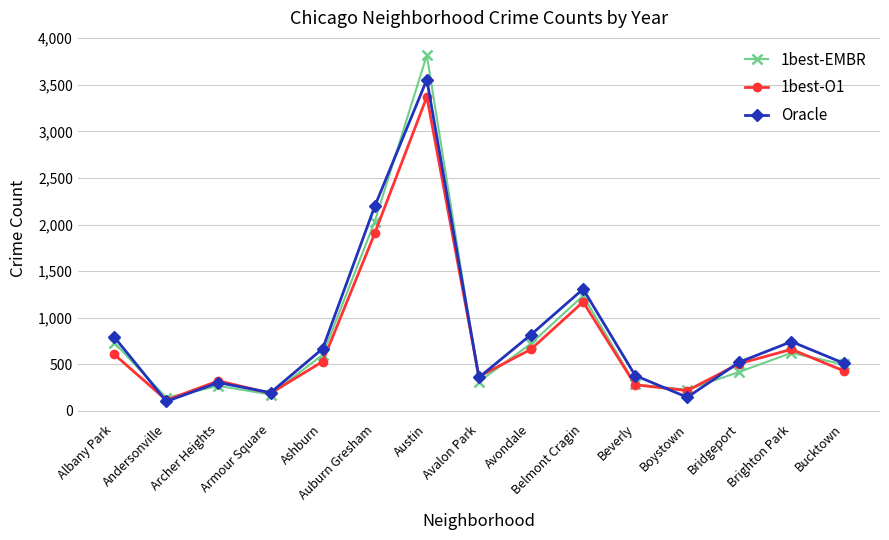

At how many categories does at least one series exceed 3240?

1